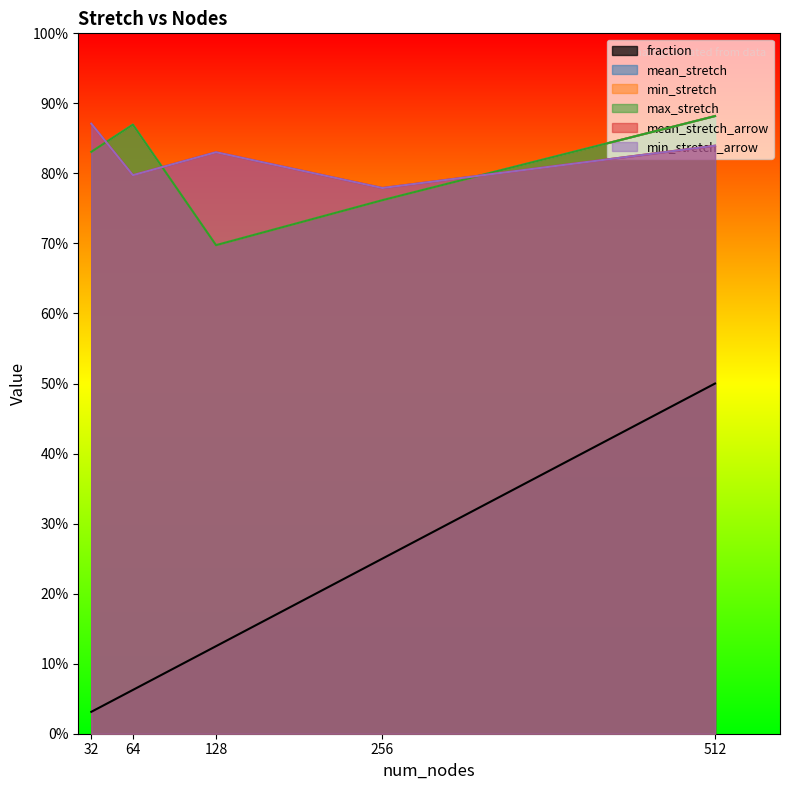

How many lines are shown in the chart?

6